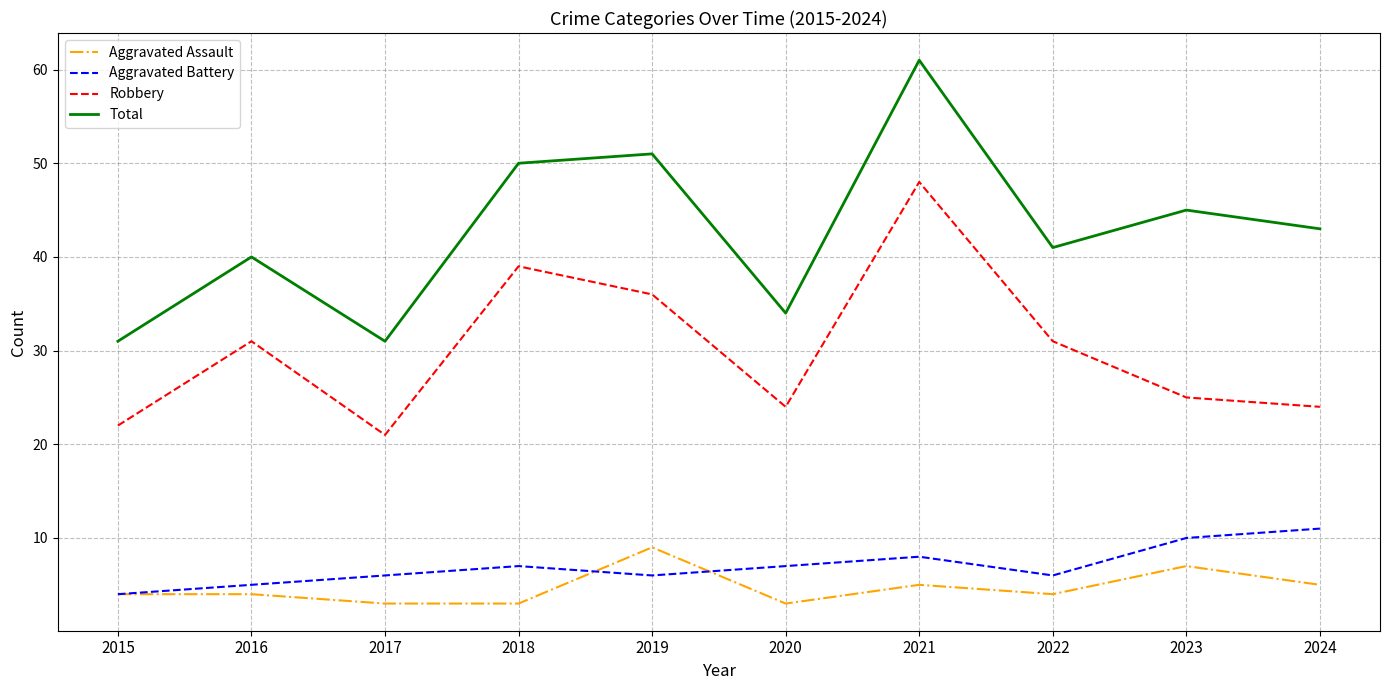

Reading left to right, list all the values displayed in this chart.

Aggravated Assault: 2015=4	2016=4	2017=3	2018=3	2019=9	2020=3	2021=5	2022=4	2023=7	2024=5
Aggravated Battery: 2015=4	2016=5	2017=6	2018=7	2019=6	2020=7	2021=8	2022=6	2023=10	2024=11
Robbery: 2015=22	2016=31	2017=21	2018=39	2019=36	2020=24	2021=48	2022=31	2023=25	2024=24
Total: 2015=31	2016=40	2017=31	2018=50	2019=51	2020=34	2021=61	2022=41	2023=45	2024=43